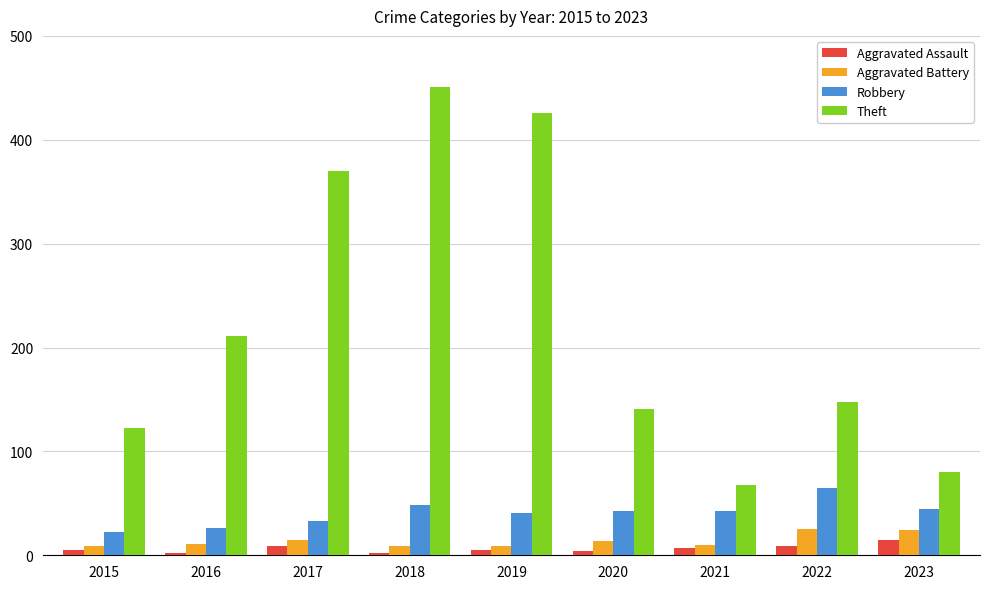

How many categories are shown in the chart?

9